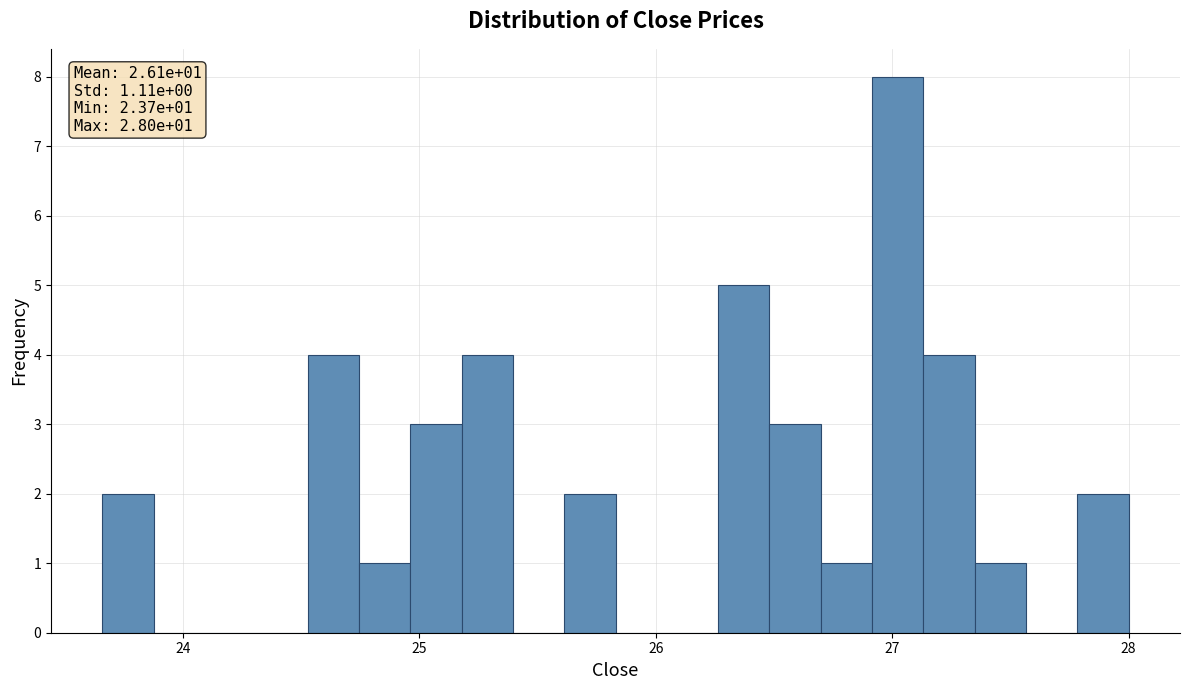

Read against the x-axis, roughly where is the centre of the tallest bar?

27.0